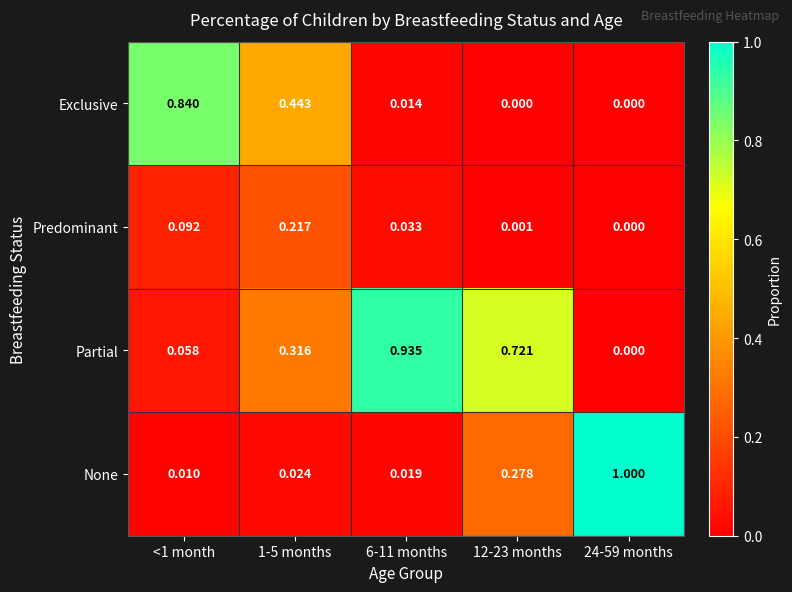

Rank the series by their maximum value, from lowest to highest.

Predominant, Exclusive, Partial, None